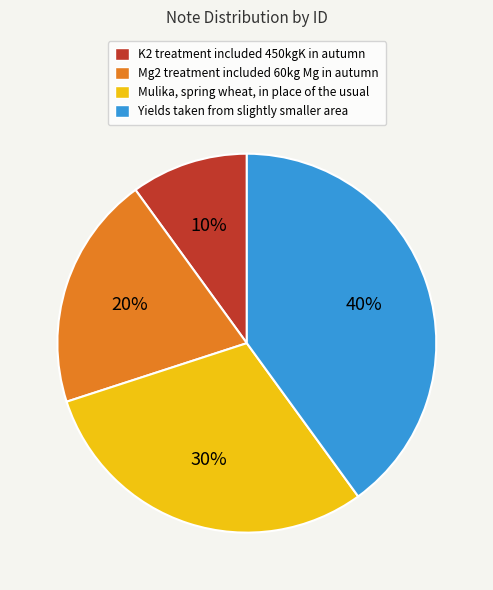

To the nearest percent, what is the difference between the Yields taken from slightly smaller area and Mulika, spring wheat, in place of the usual slice percentages?

10%